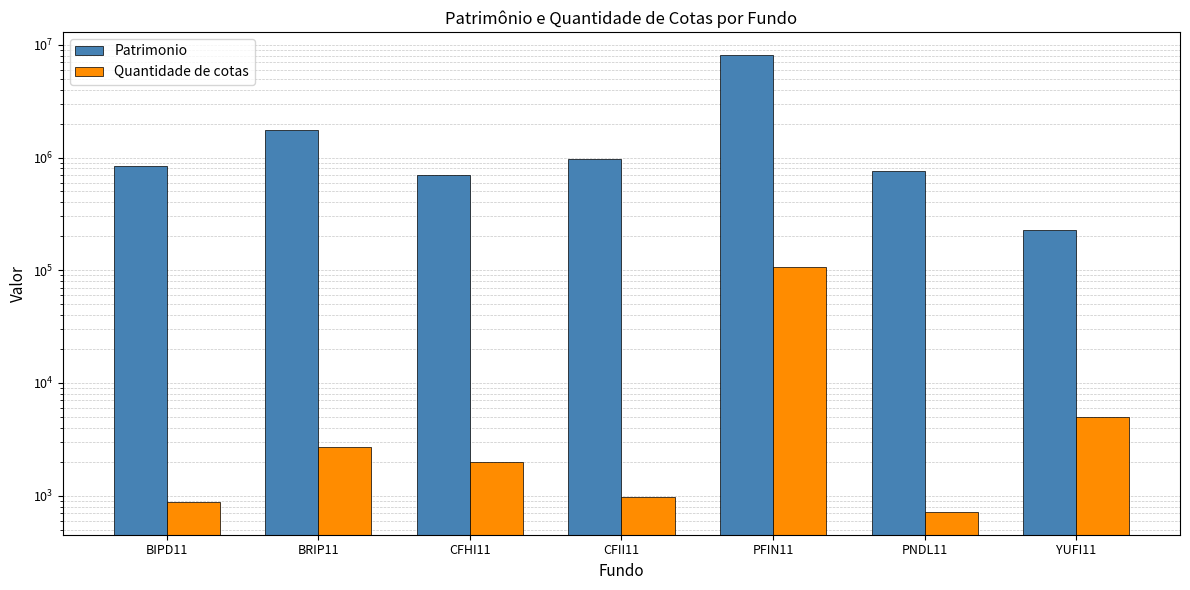

Reading right to left, what are all the values shown in this chart?

Patrimonio: 228578.7	760826.1	8176680.8	962317.7	694689.4	1769300.0	838011.5
Quantidade de cotas: 5000.0	717.0	105847.0	975.0	2000.0	2722.0	870.0